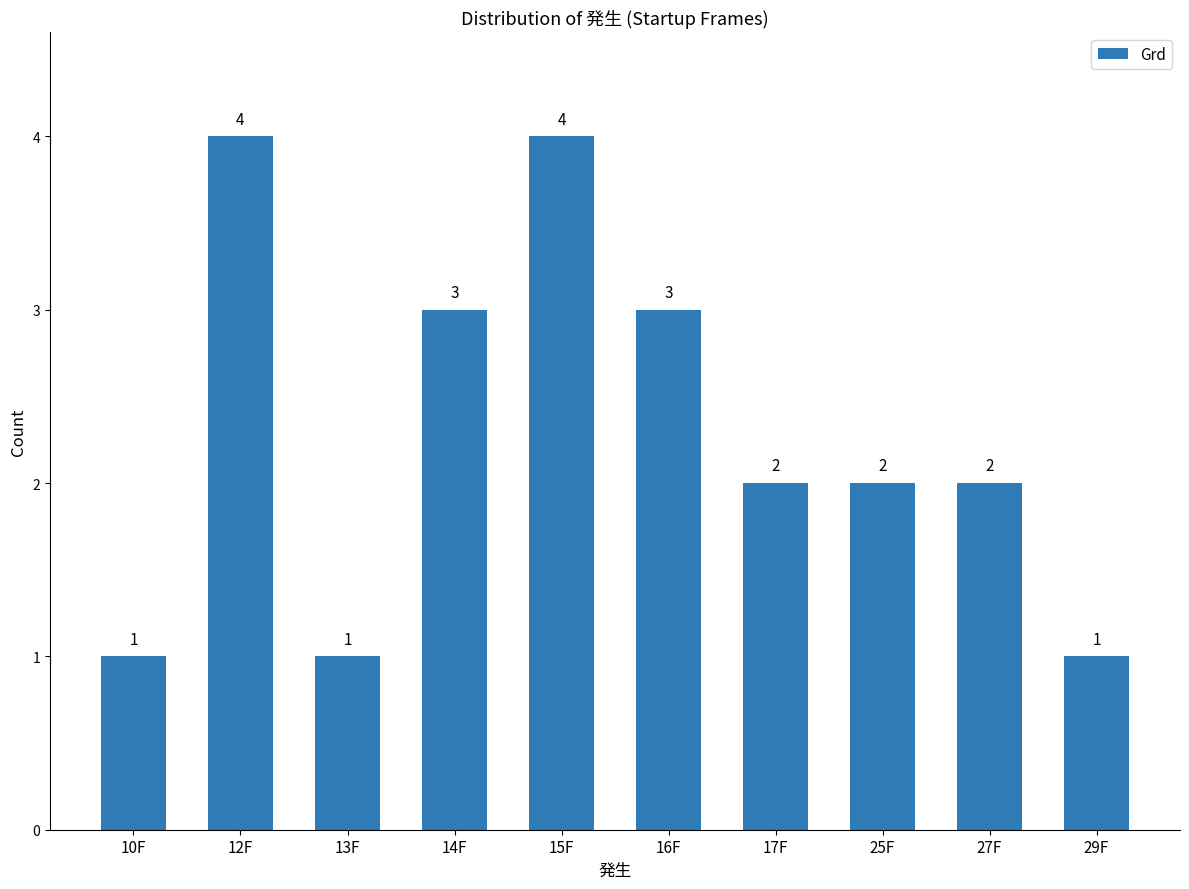

What is the maximum value shown in the chart?

4